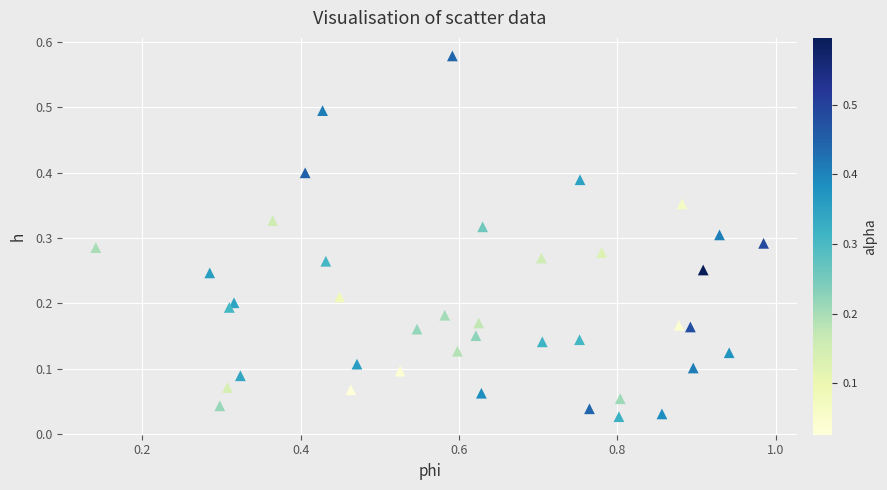

What is the range of X values (max minus min)?

0.8